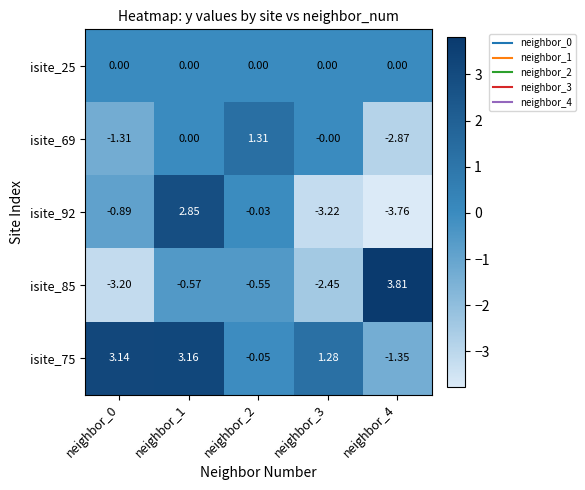

Which series has the widest spread of values?

isite_85